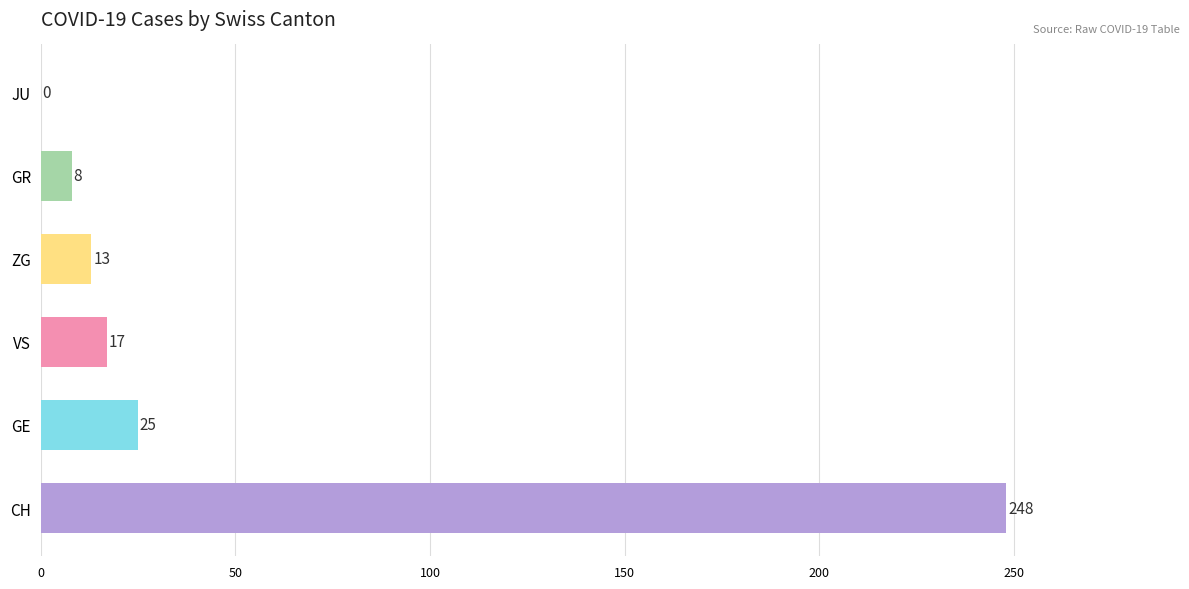

Reading top to bottom, list all the values displayed in this chart.

JU=0	GR=8	ZG=13	VS=17	GE=25	CH=248